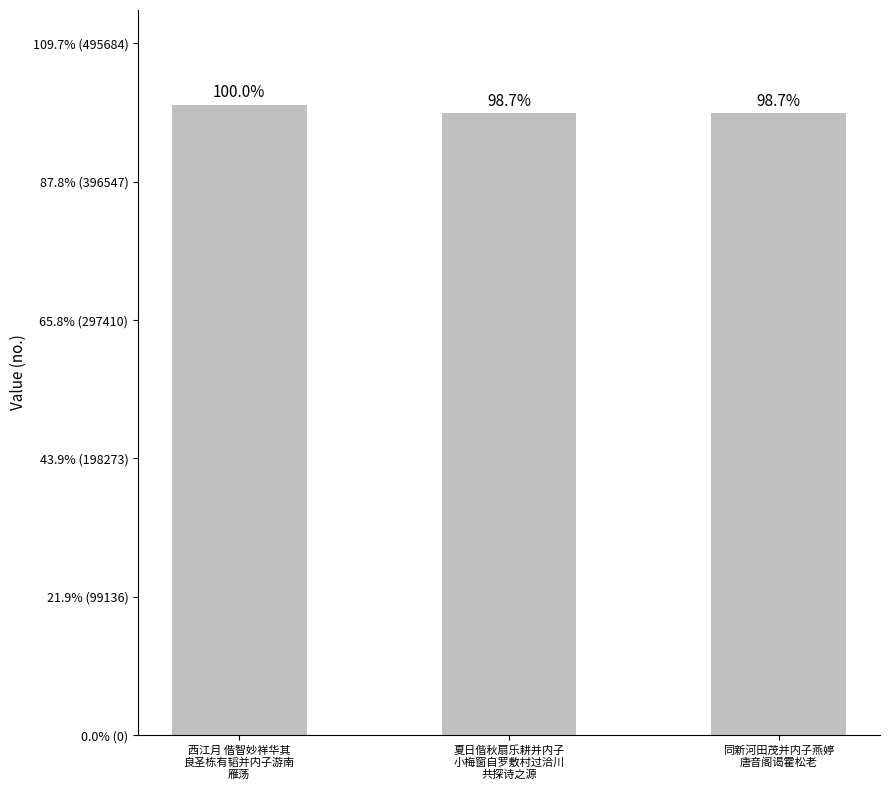

Does the chart contain any negative values?

No